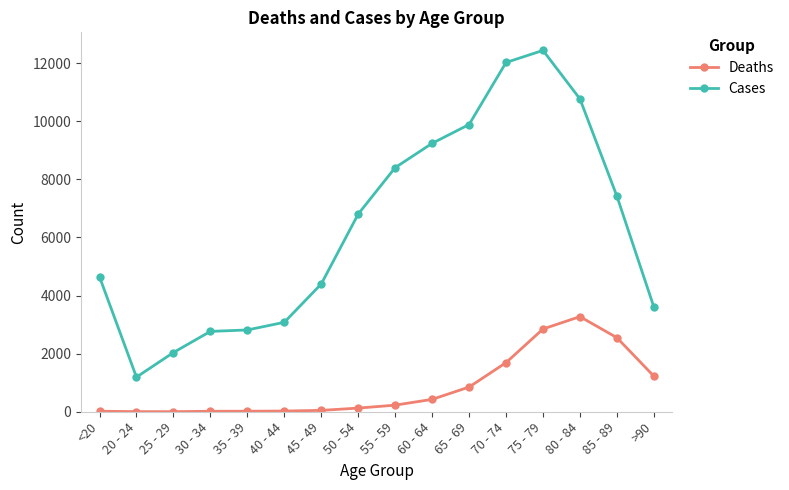

Rank the series at 60 - 64 from lowest to highest value.

Deaths, Cases